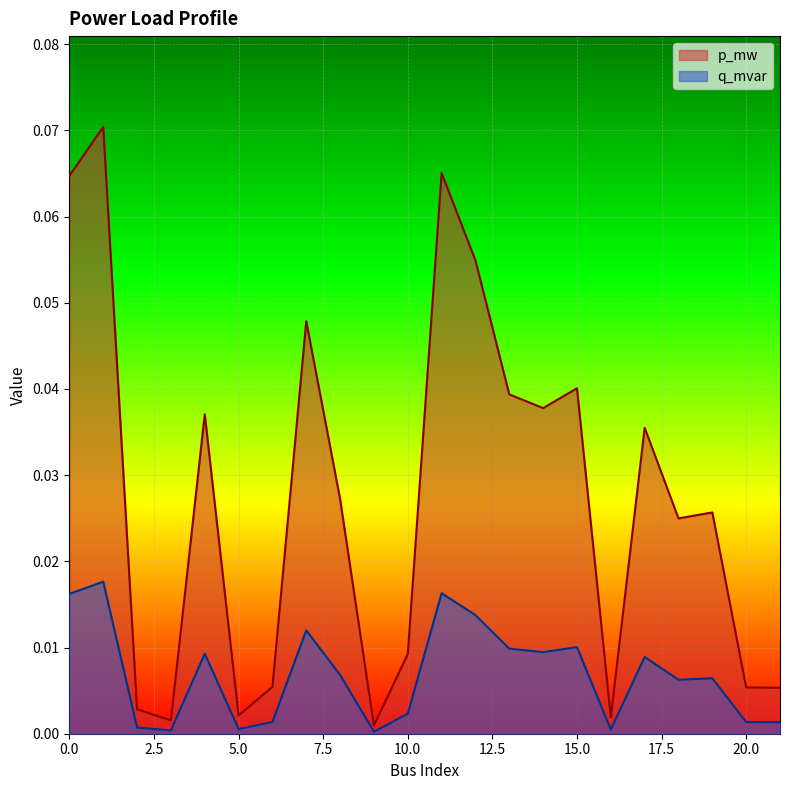

Reading left to right, extract all data points from this chart.

p_mw: 0=0.1	1=0.1	2=0.0	3=0.0	4=0.0	5=0.0	6=0.0	7=0.0	8=0.0	9=0.0	10=0.0	11=0.1	12=0.1	13=0.0	14=0.0	15=0.0	16=0.0	17=0.0	18=0.0	19=0.0	20=0.0	21=0.0
q_mvar: 0=0.0	1=0.0	2=0.0	3=0.0	4=0.0	5=0.0	6=0.0	7=0.0	8=0.0	9=0.0	10=0.0	11=0.0	12=0.0	13=0.0	14=0.0	15=0.0	16=0.0	17=0.0	18=0.0	19=0.0	20=0.0	21=0.0